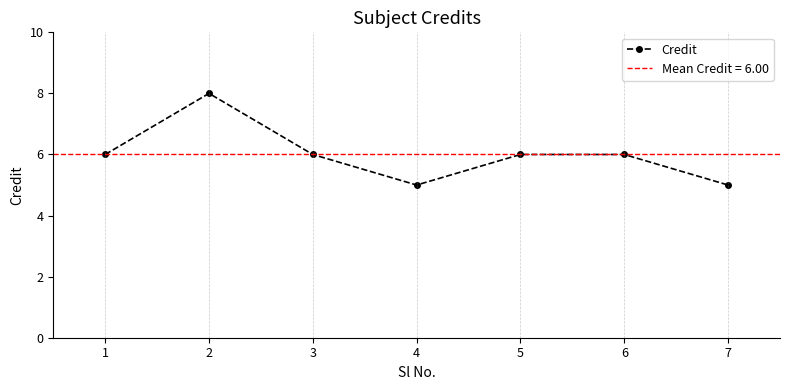

What is the change in value from 1 to 7?

-1